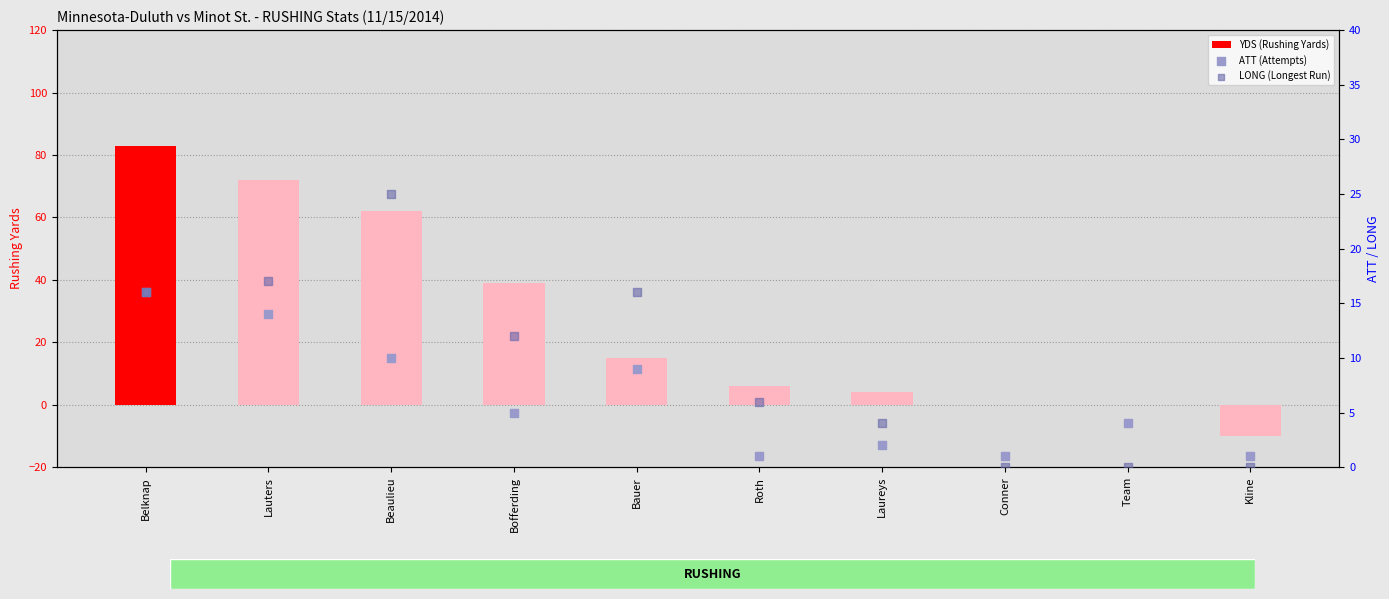

Is the value of LONG (Longest Run) at Belknap greater than the value of ATT (Attempts) at Roth?

Yes